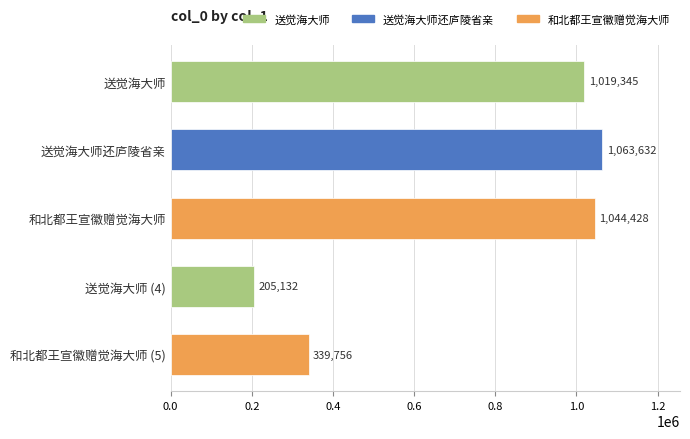

Does the chart contain any negative values?

No